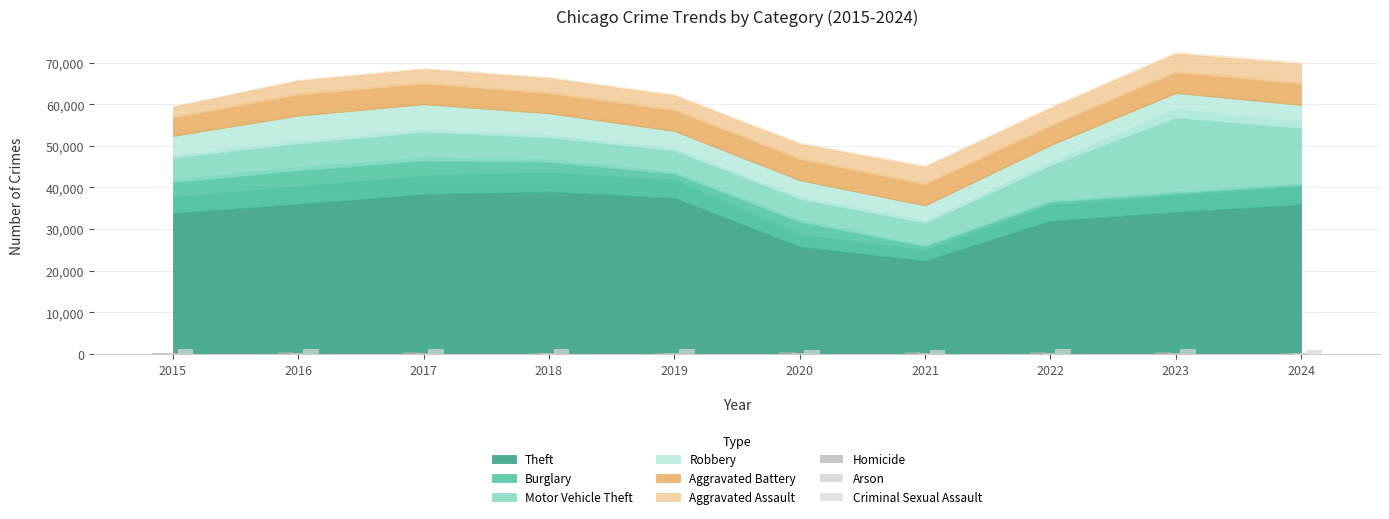

True or false: Criminal Sexual Assault has a value of 1248 at 2018.

True